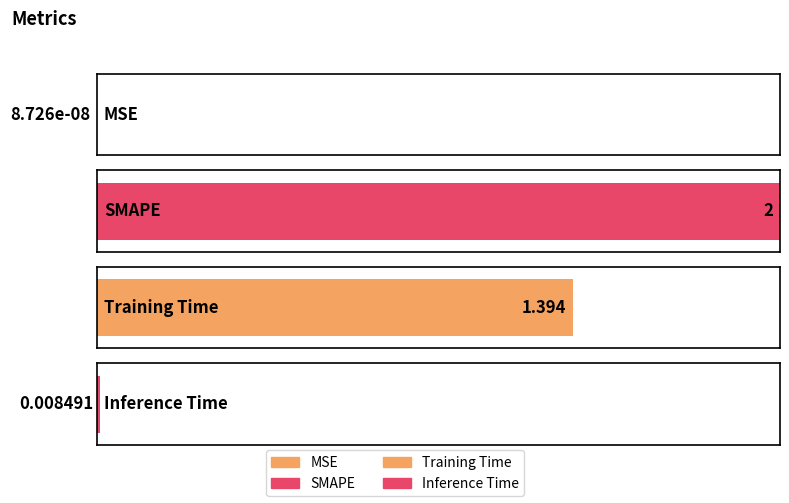

How many bars are there in total?

4